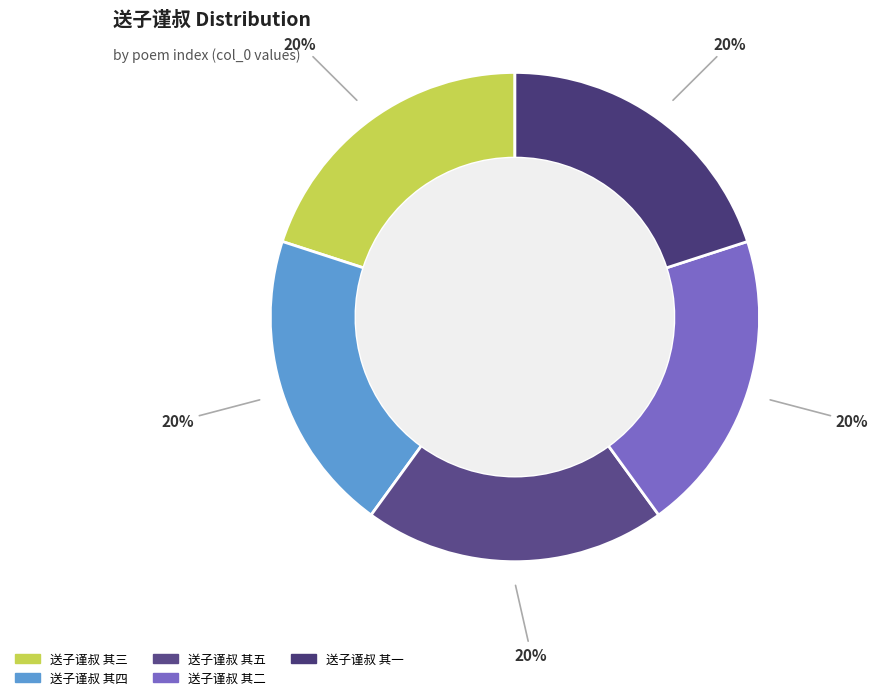

Which has a higher value, 送子谨叔 其四 or 送子谨叔 其二?

送子谨叔 其四